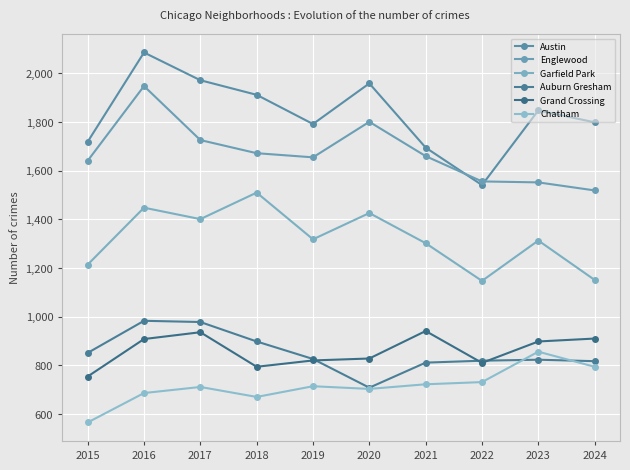

At 2020, list the series in order from largest to smallest.

Austin, Englewood, Garfield Park, Grand Crossing, Auburn Gresham, Chatham